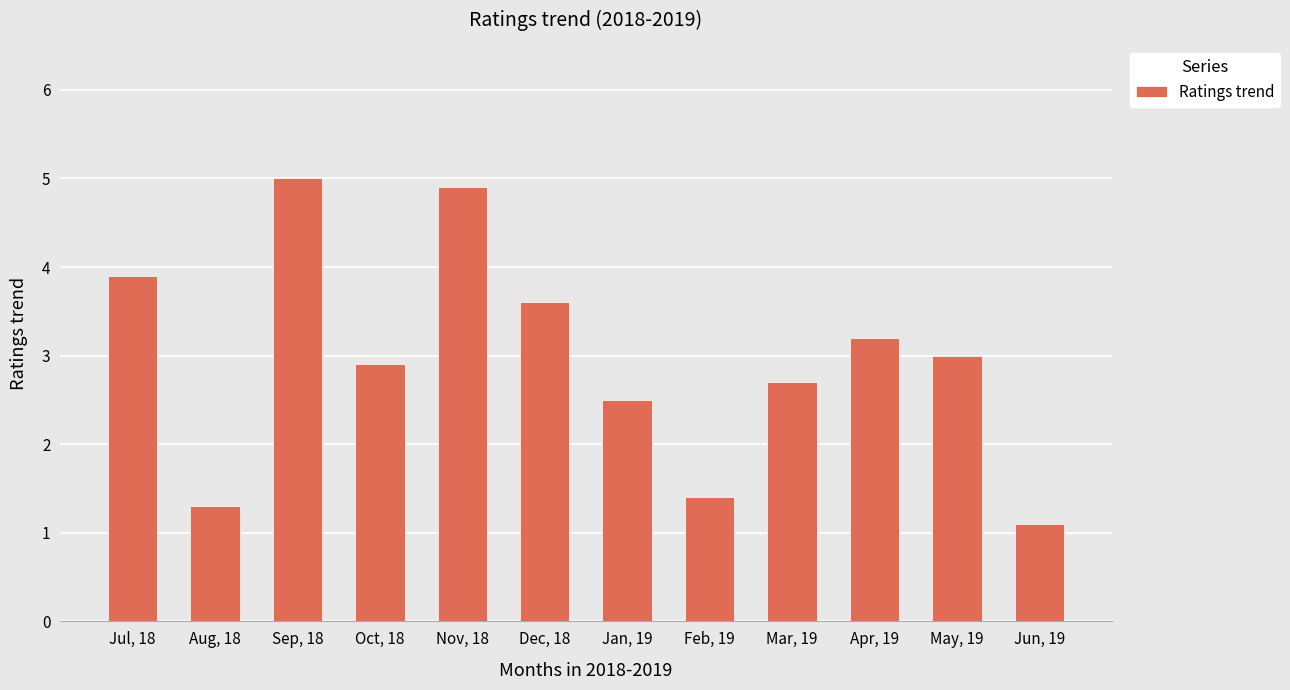

Between Mar, 19 and May, 19, which is larger?

May, 19